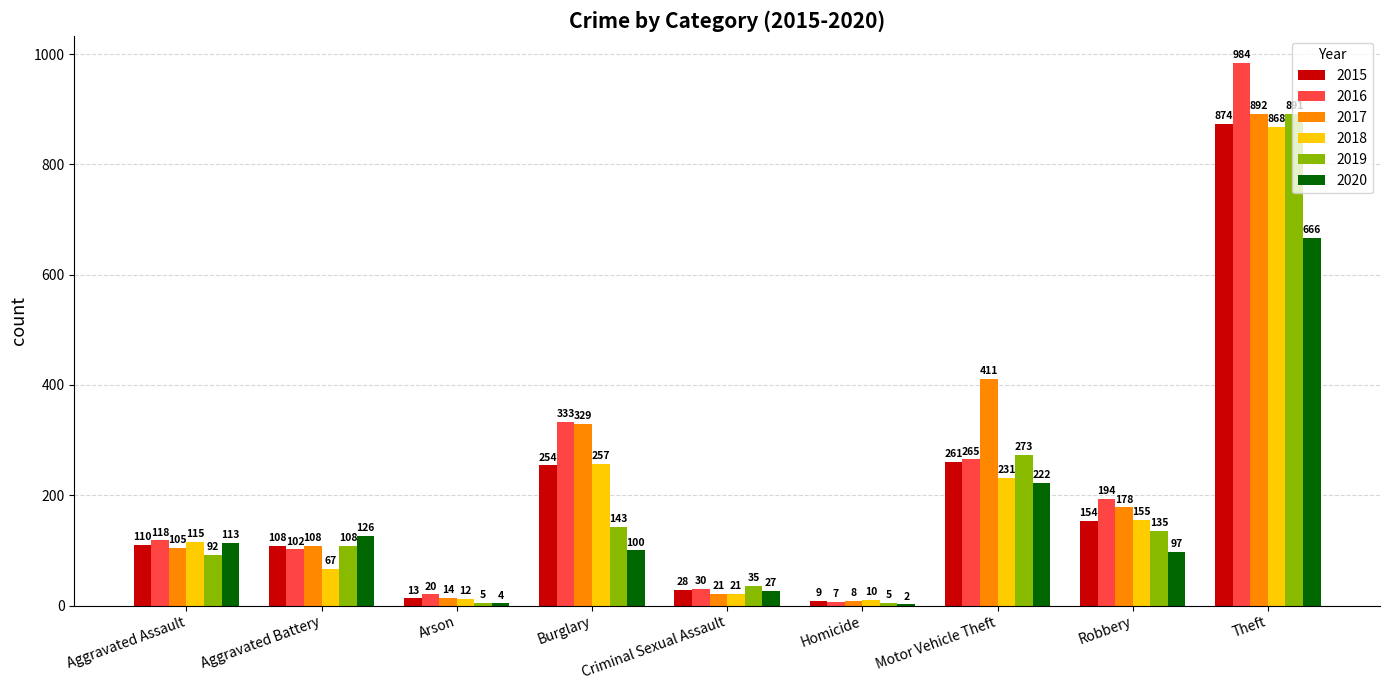

Reading right to left, extract all data points from this chart.

2015: 874	154	261	9	28	254	13	108	110
2016: 984	194	265	7	30	333	20	102	118
2017: 892	178	411	8	21	329	14	108	105
2018: 868	155	231	10	21	257	12	67	115
2019: 891	135	273	5	35	143	5	108	92
2020: 666	97	222	2	27	100	4	126	113